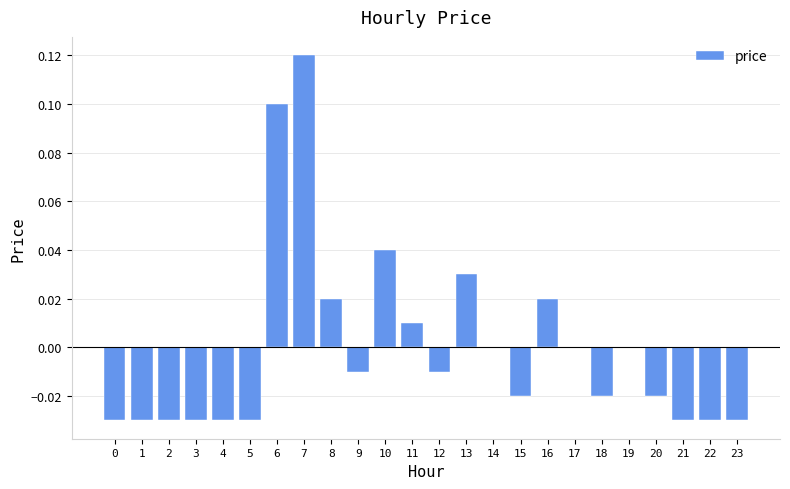

Which has a higher value, 5 or 9?

9